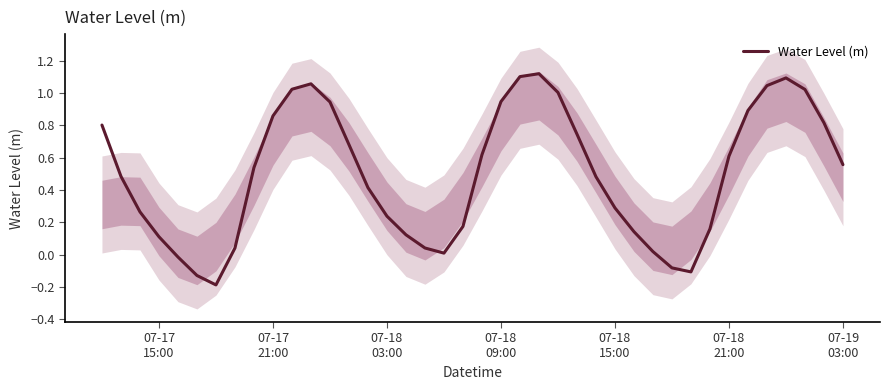

How many interior local peaks (higher than both neighbors) does the data have?

3